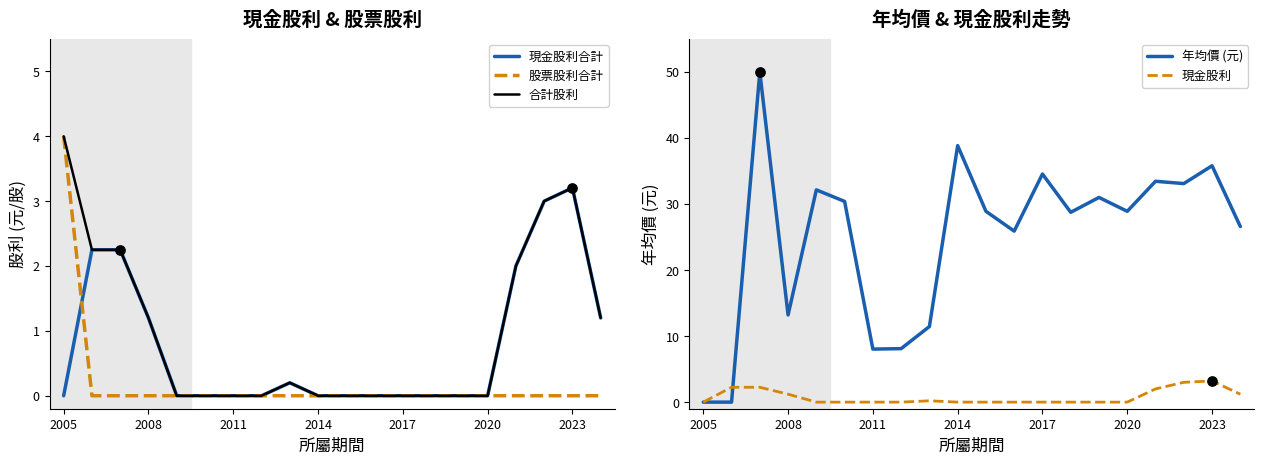

Is it true that 股票股利合計 equals 0.0 at 2011?

True